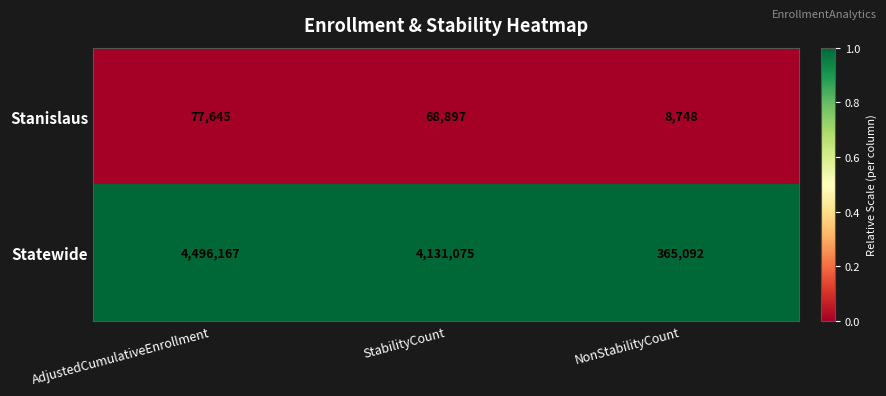

What is the spread (max minus min) of values at StabilityCount?

4062178